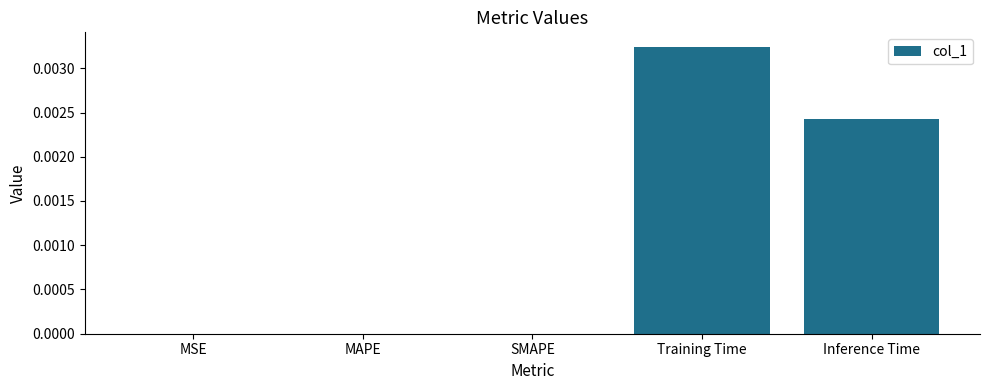

Is it true that the value at Training Time is 0.0?

True